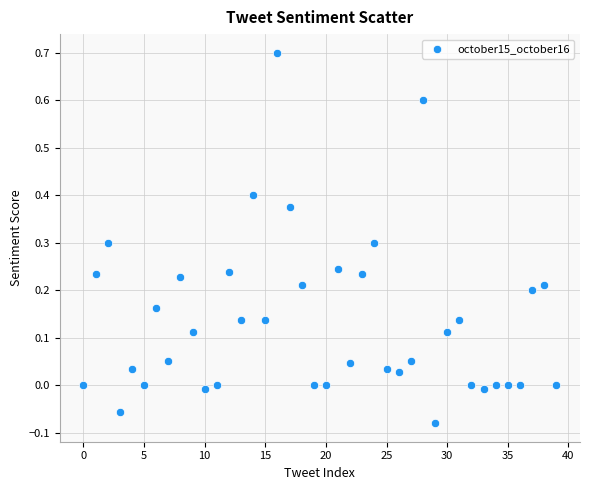

What is the range of Y values (max minus min)?

0.8